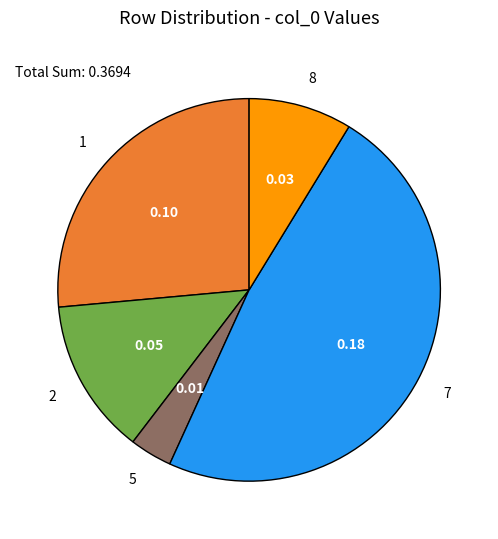

Which slice is the largest?

7